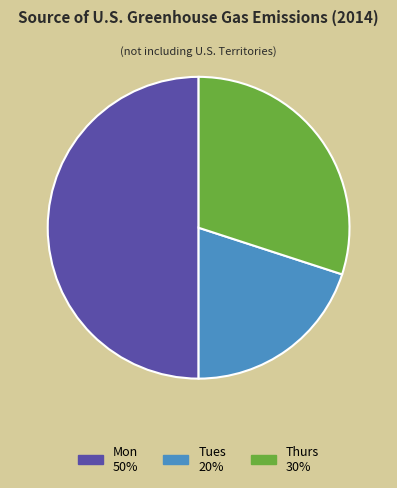

Is it true that Mon is 56% of the pie?

False